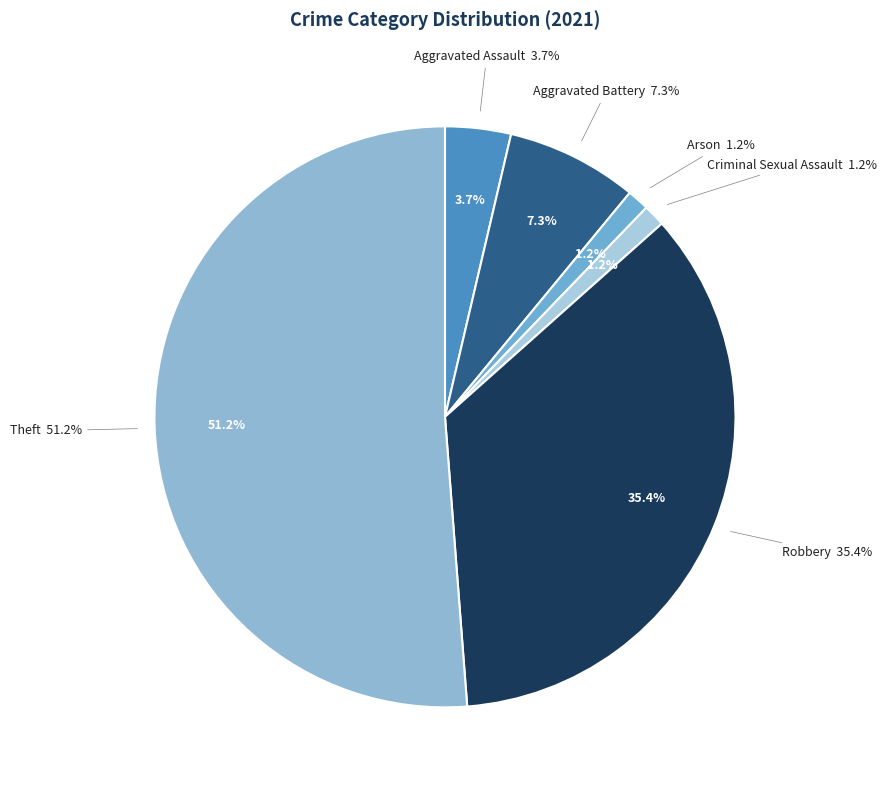

What is the smallest slice in the pie chart?

Arson